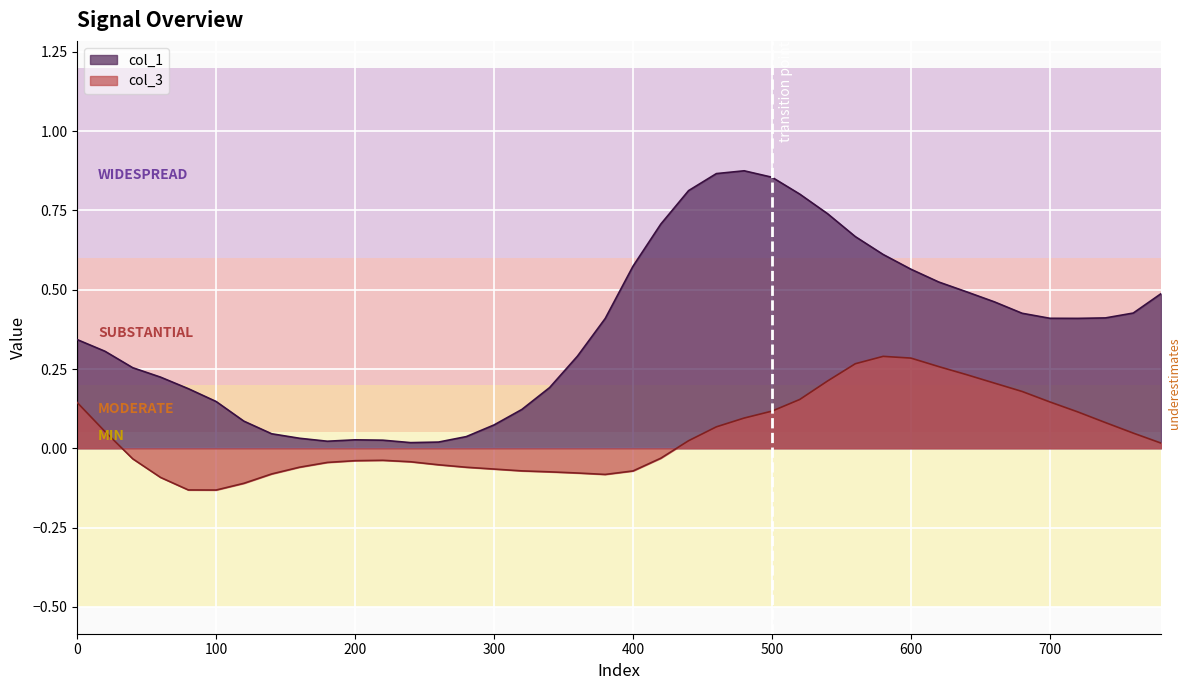

What is the value of the col_3 point at the 27th from the left?

0.2